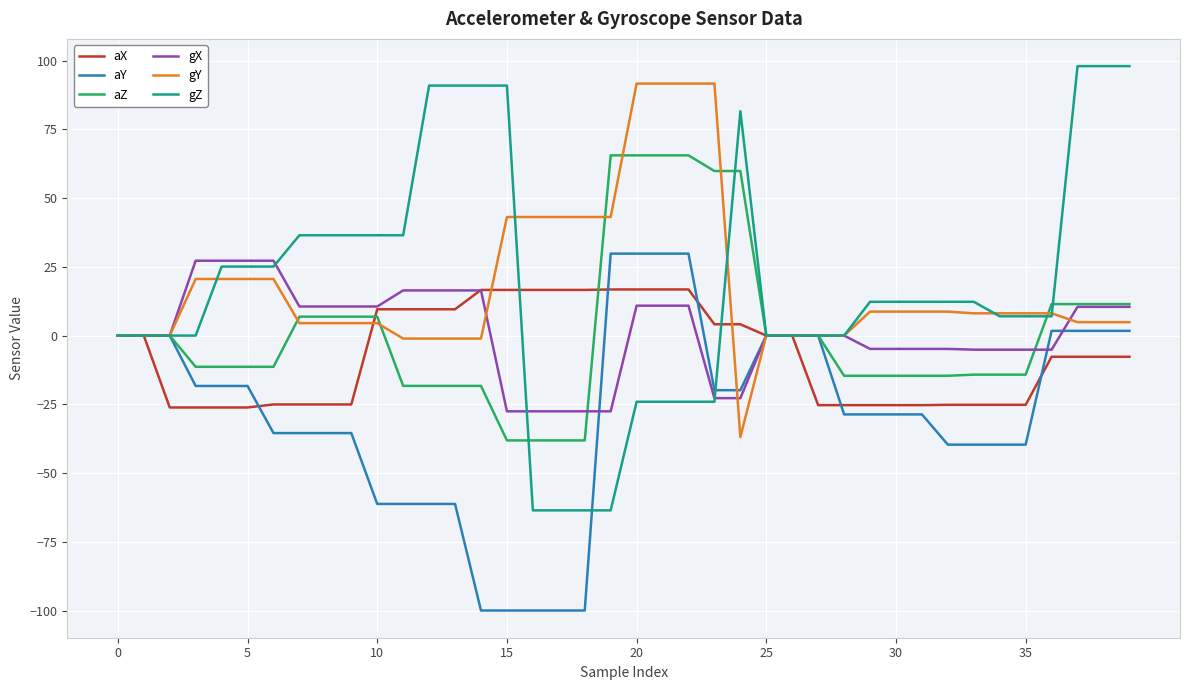

What is the smallest value displayed?

-100.0